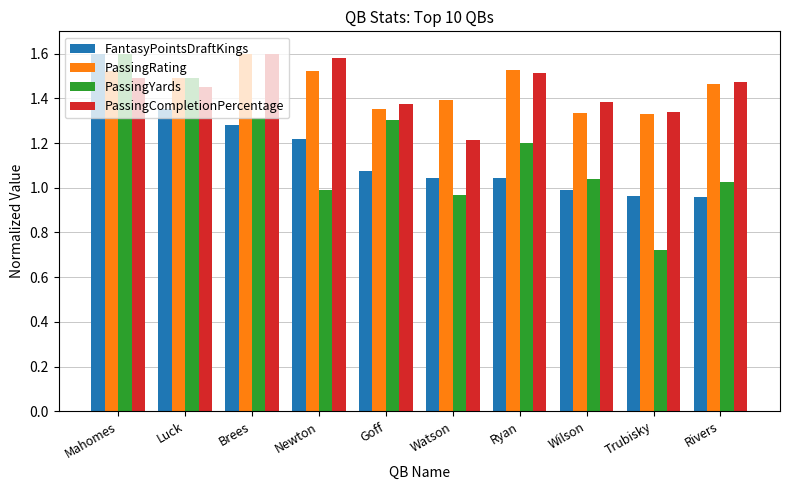

What is the difference between the second highest and second lowest values in the PassingCompletionPercentage series?

0.2